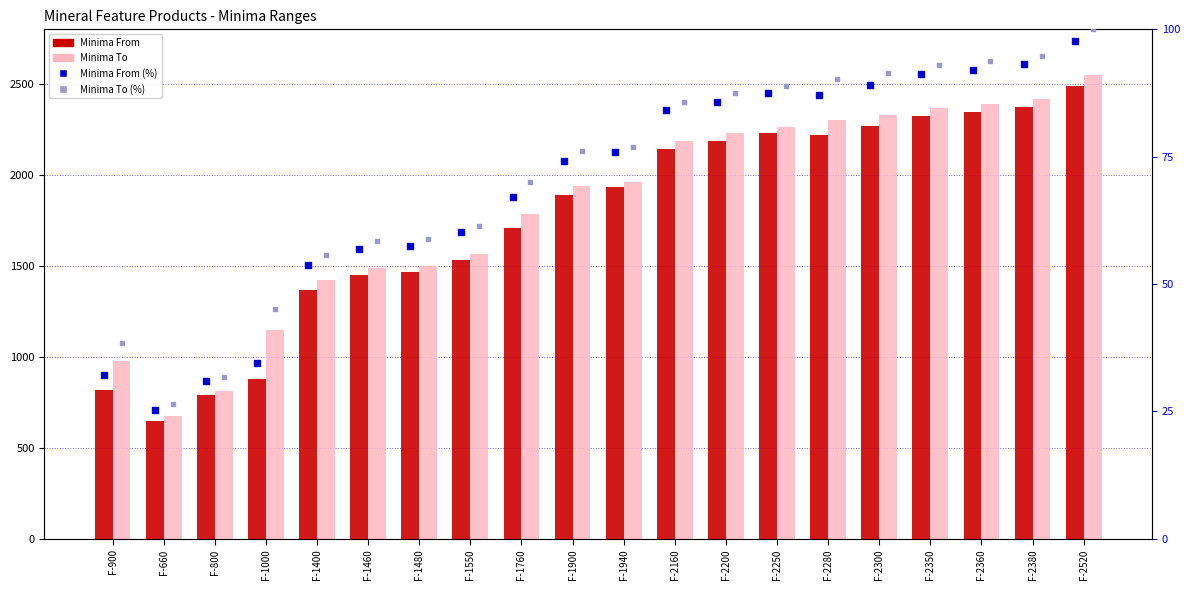

At how many categories does at least one series exceed 477?

20